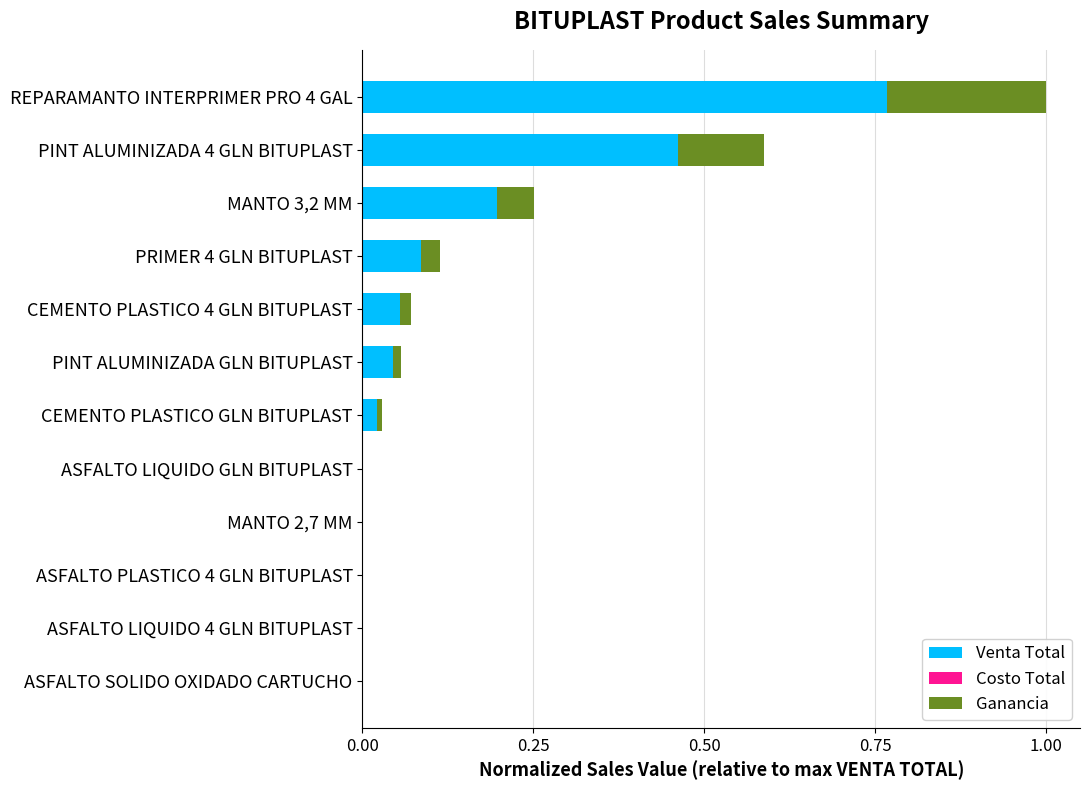

At which category is the sum across all series the highest?

REPARAMANTO INTERPRIMER PRO 4 GAL